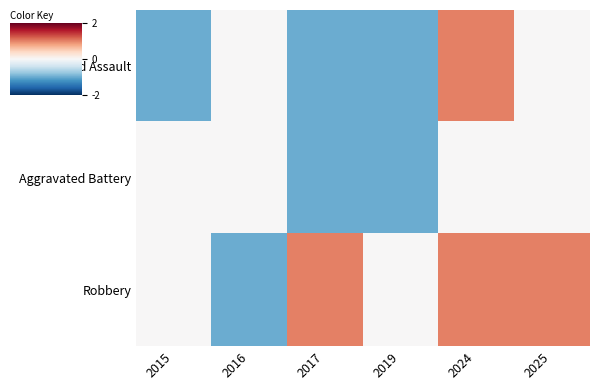

At which category is the sum across all series the highest?

2024